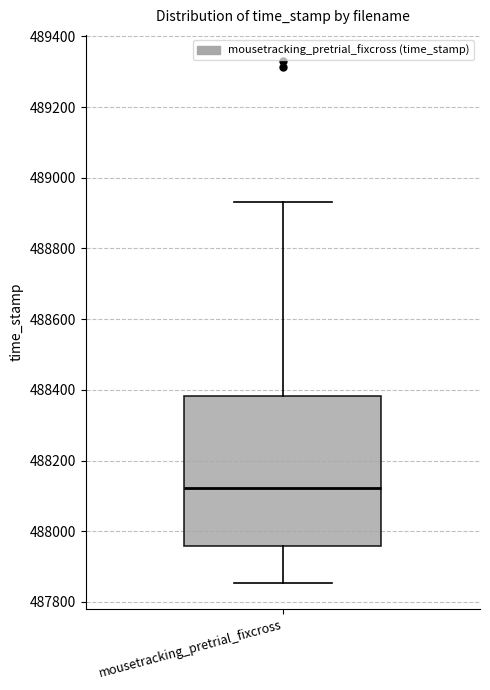

Transcribe this box plot: give where the median line is, the range the box spans, and where the two whiskers end, as read against the y-axis. The values are not printed on the chart, so give them approximately, as read against the axis.

median 488120, box 487960 to 488380, whiskers 487860 to 488920